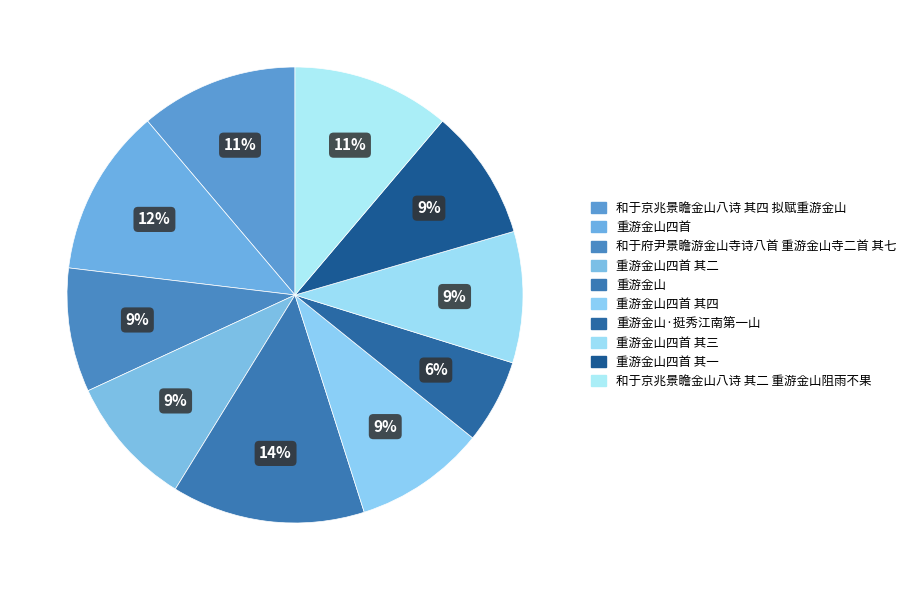

What percentage is the 重游金山四首 slice, to the nearest percent?

12%